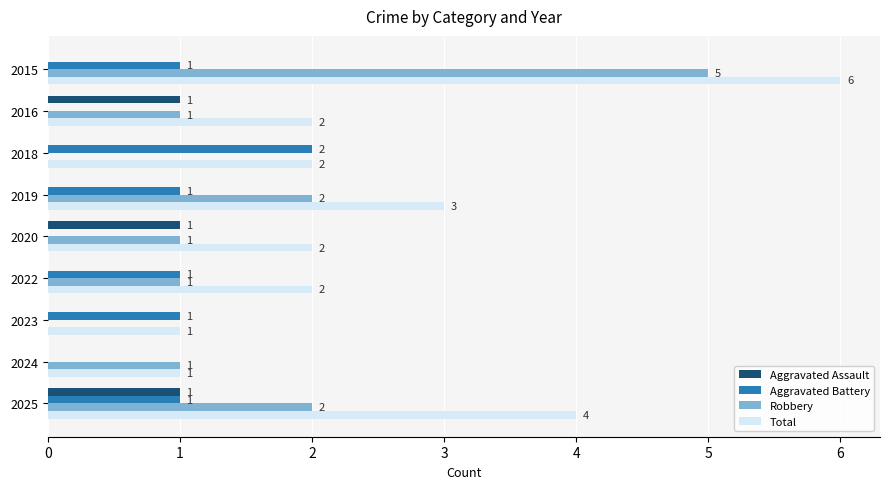

The Total series shows 0 at 2023. True or false?

False